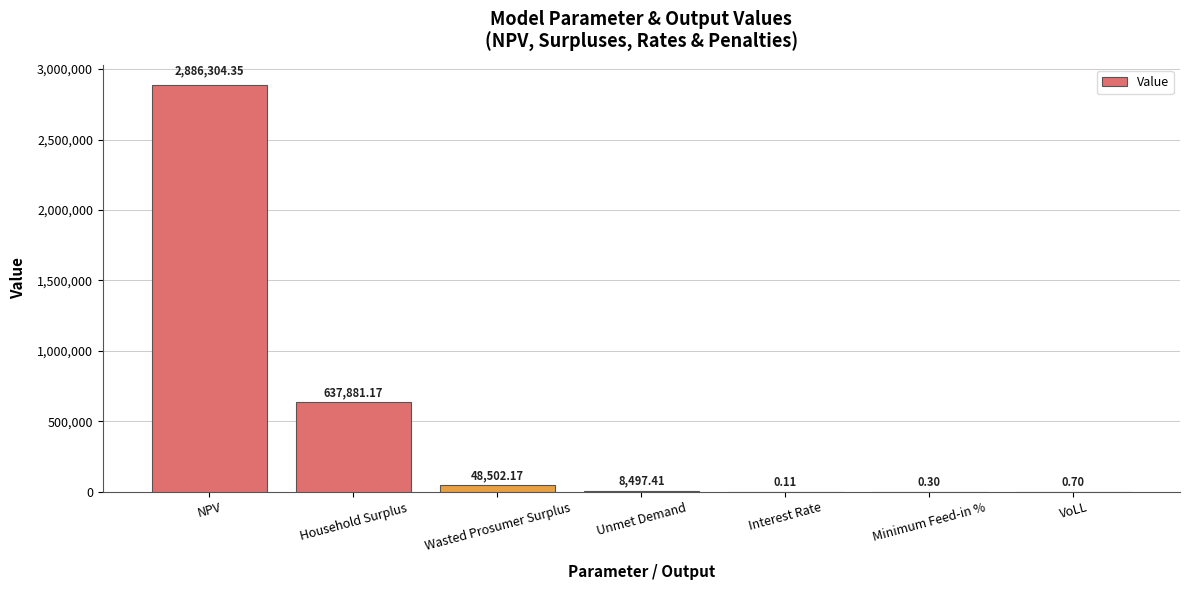

Which has a higher value, Interest Rate or NPV?

NPV